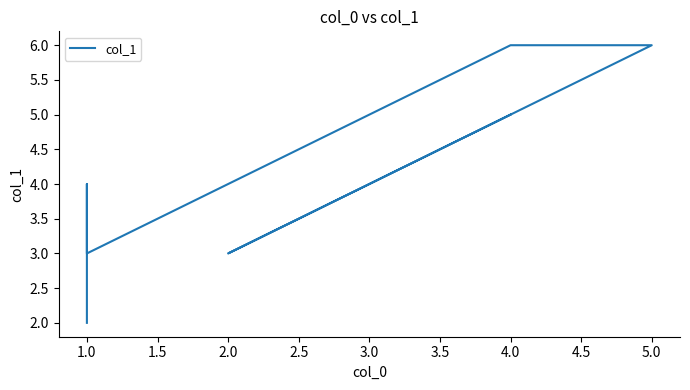

What is the greatest value displayed?

6